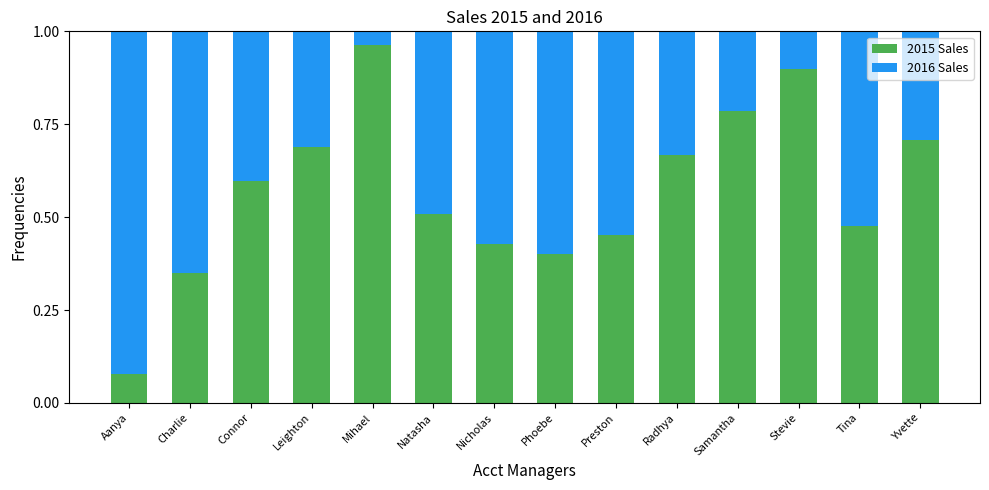

What is the sum of all 2015 Sales values?

8.0